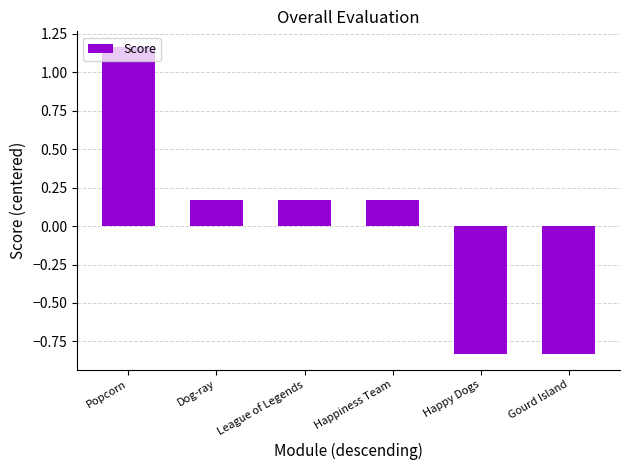

What position from the left is Dog-ray?

2